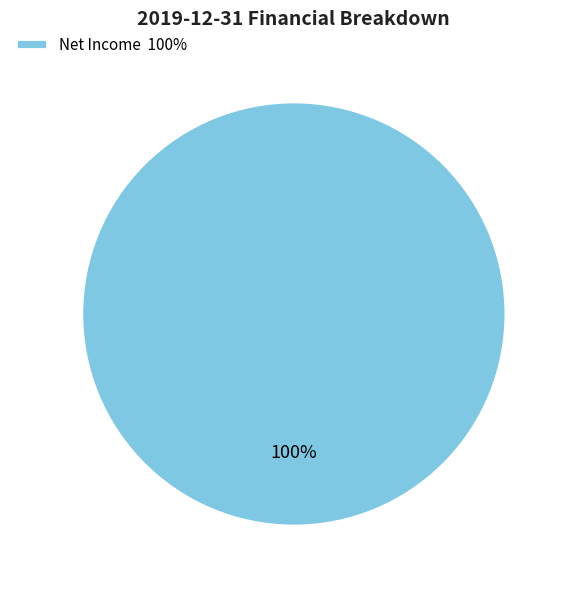

Rank the categories by value from lowest to highest.

Net Income 100%